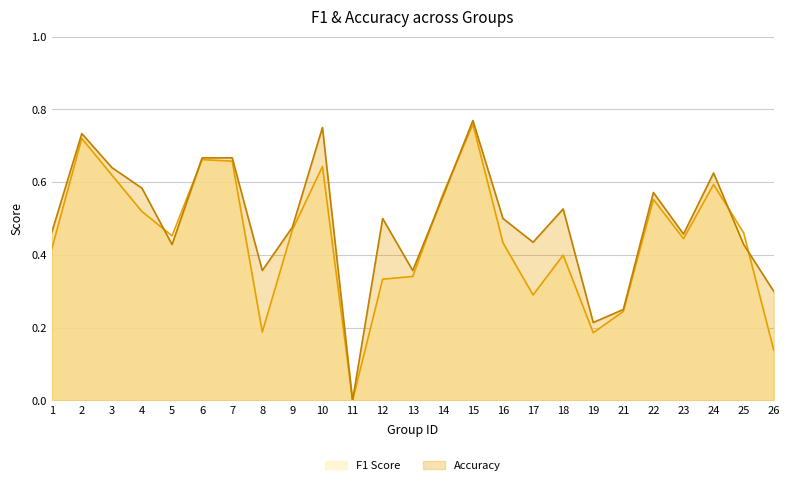

List the labels in order of f1 value, smallest first.

11, 26, 19, 8, 21, 17, 12, 13, 18, 1, 16, 23, 5, 25, 9, 4, 22, 14, 24, 3, 10, 7, 6, 2, 15